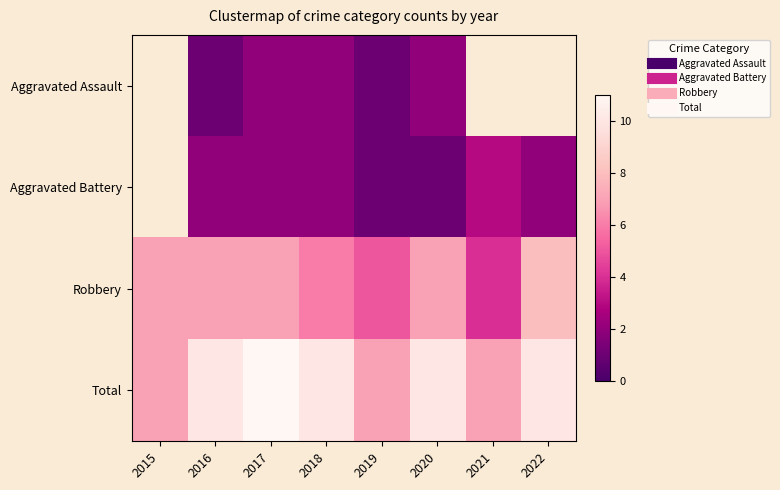

Which has a higher value, 2021 or 2016?

2016